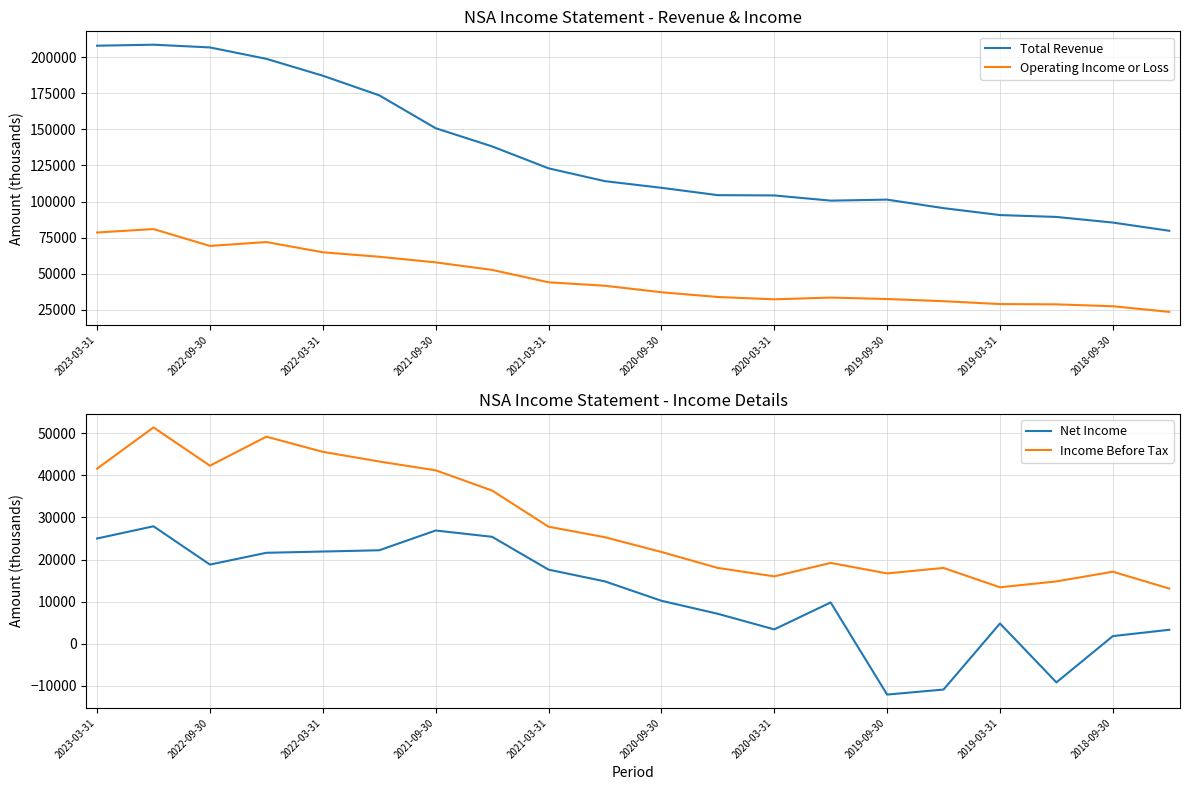

What is the difference between the second highest and minimum values in the Total Revenue series?

128300